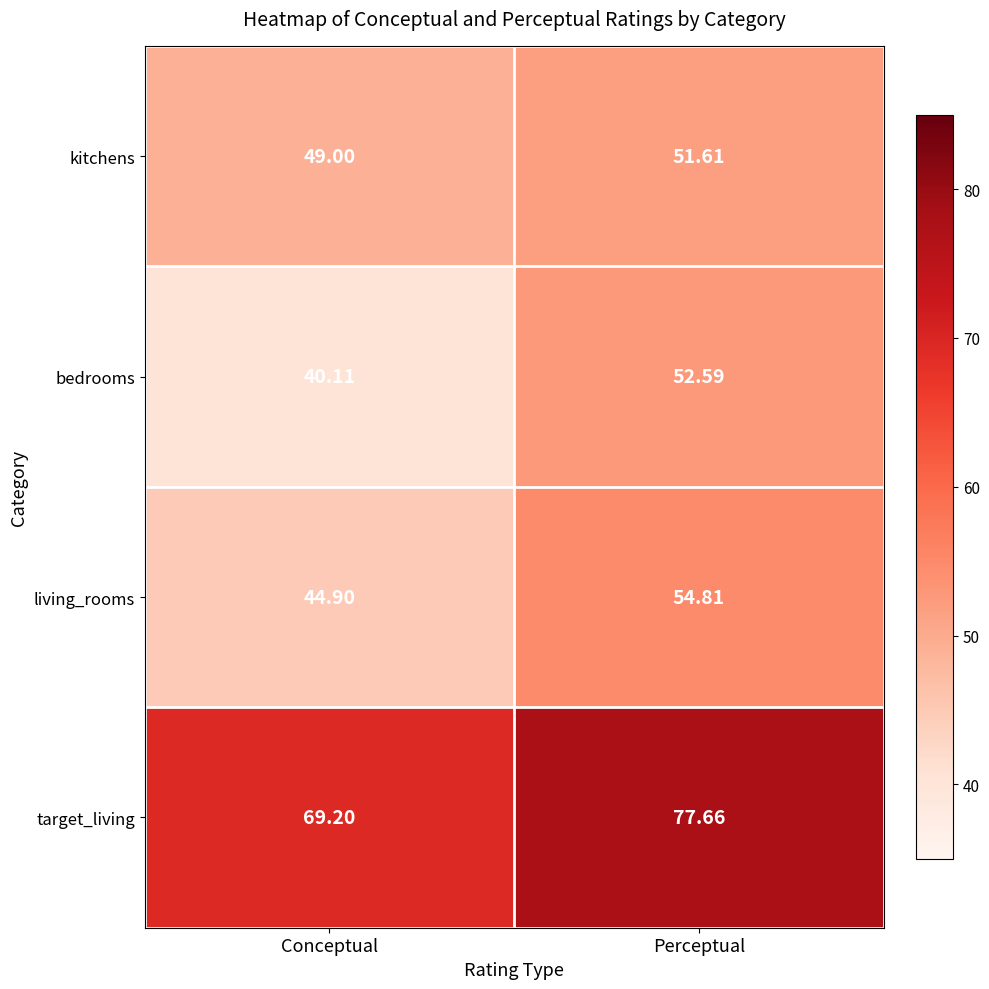

Which series has the widest spread of values?

bedrooms